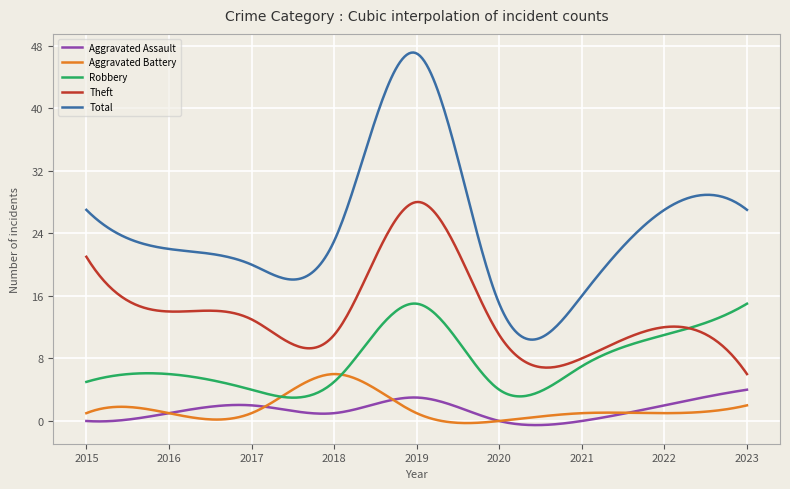

Which series has the largest range (max minus min)?

Total